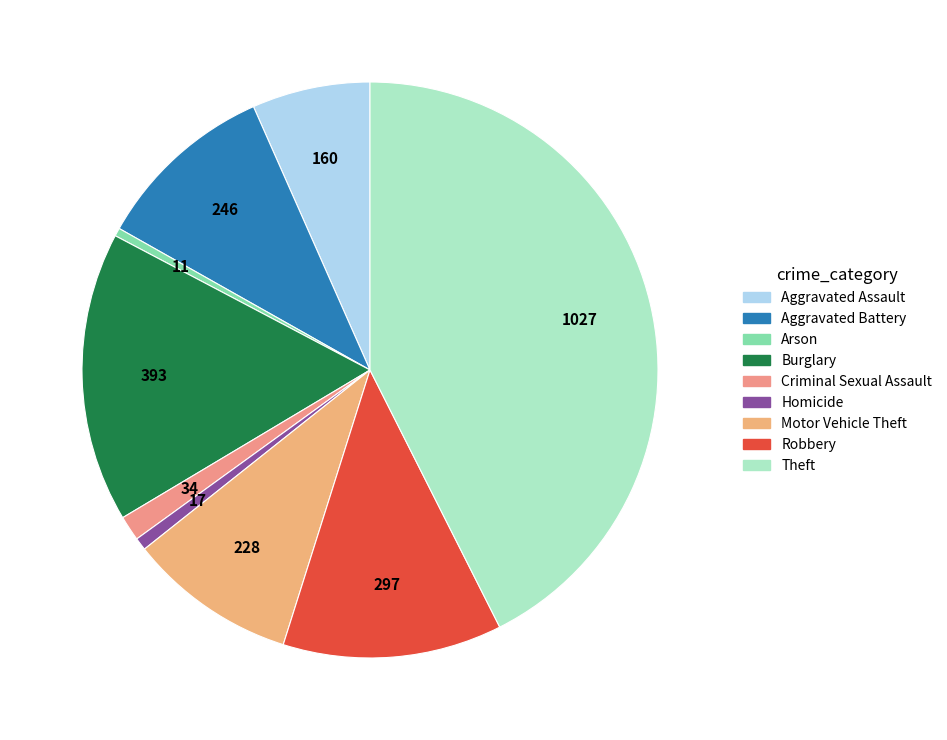

To the nearest percent, what is the difference between the largest and smallest slice percentages?

42%